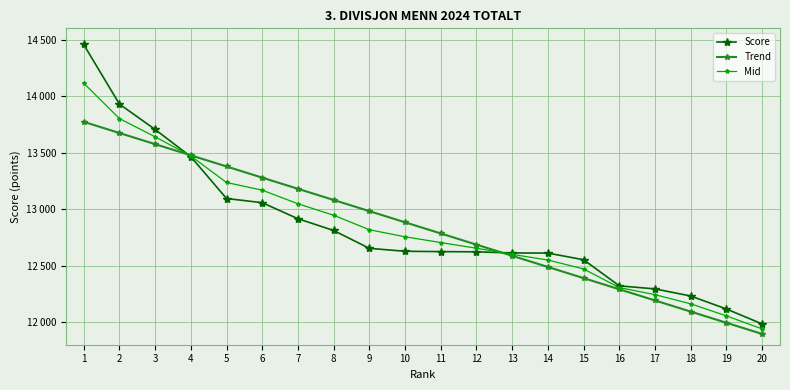

Between 5 and 9, which series saw the biggest shift?

Score